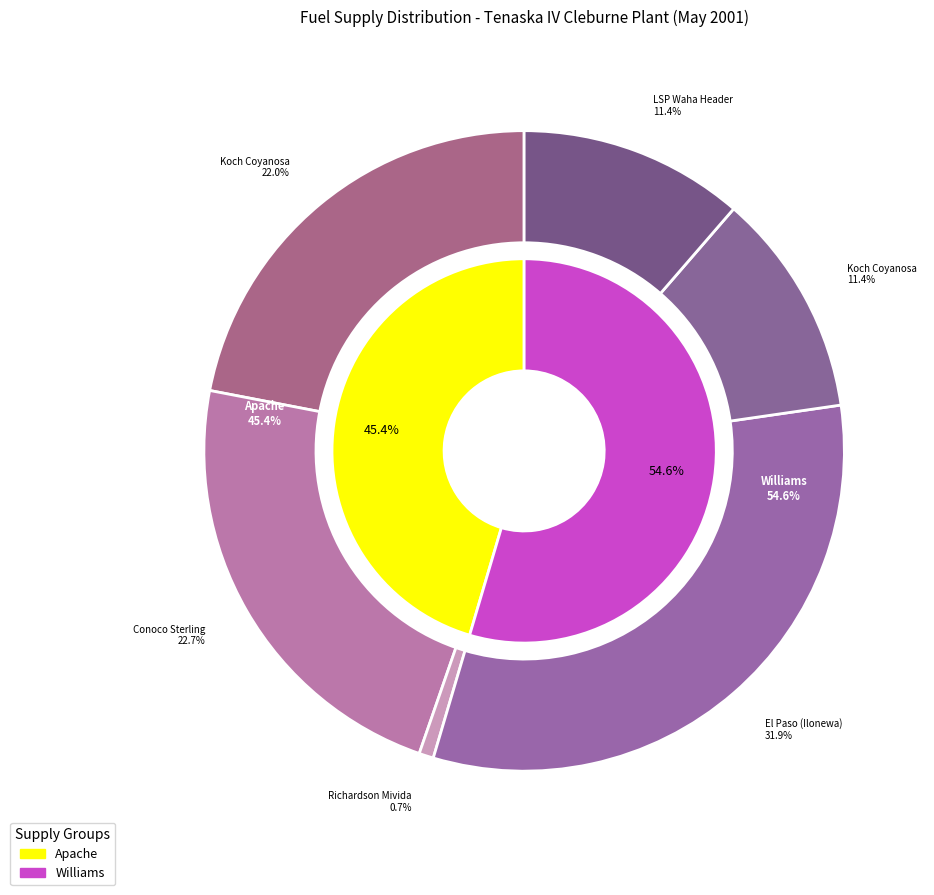

How many slices are in this pie chart?

8